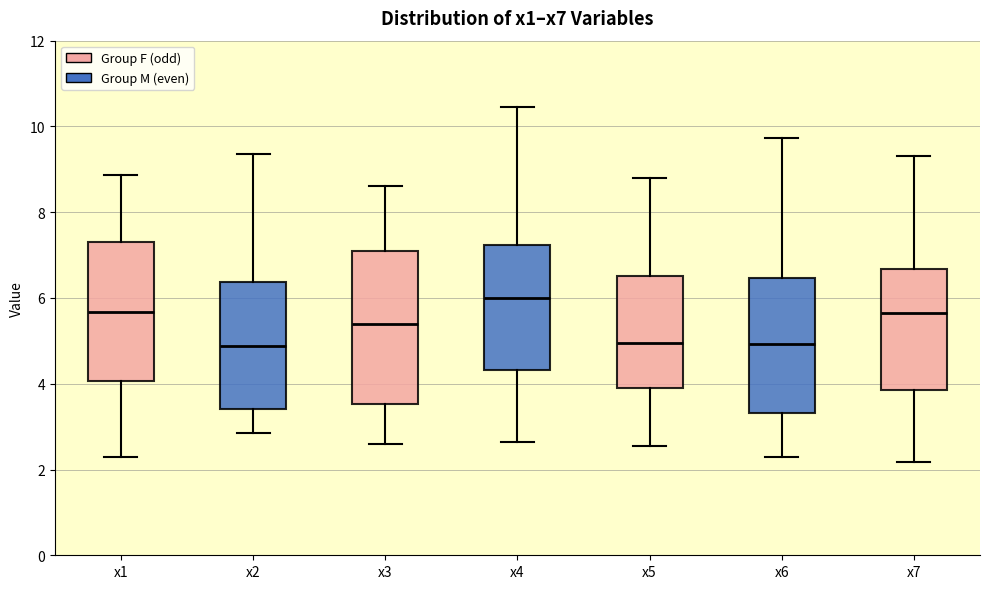

Reading left to right, transcribe this box plot: for each box, give where its median line is, the range the box spans, and where its two whiskers end, as read against the y-axis. The values are not printed on the chart, so give them approximately, as read against the axis.

x1: median 5.6, box 4.0 to 7.4, whiskers 2.2 to 8.8
x2: median 4.8, box 3.4 to 6.4, whiskers 2.8 to 9.4
x3: median 5.4, box 3.6 to 7.0, whiskers 2.6 to 8.6
x4: median 6.0, box 4.4 to 7.2, whiskers 2.6 to 10.4
x5: median 5.0, box 4.0 to 6.6, whiskers 2.6 to 8.8
x6: median 5.0, box 3.4 to 6.4, whiskers 2.2 to 9.8
x7: median 5.6, box 3.8 to 6.6, whiskers 2.2 to 9.4